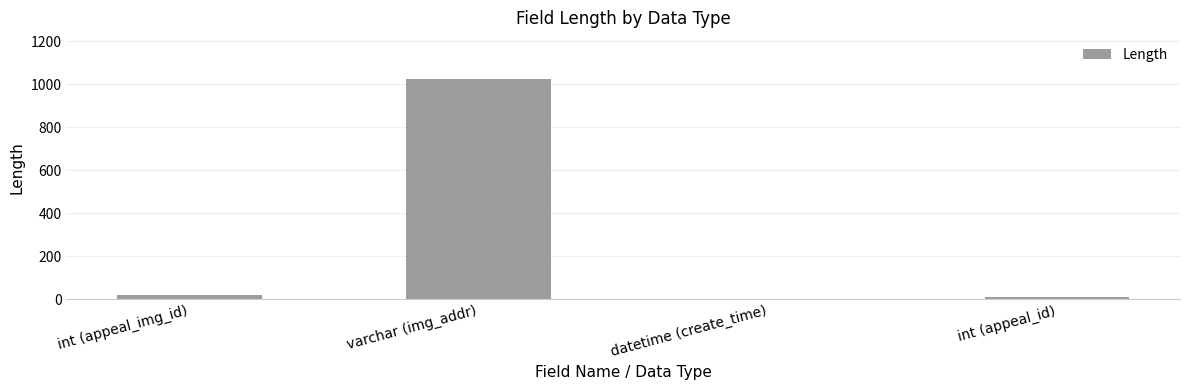

True or false: the data shows 0 at datetime (create_time).

True